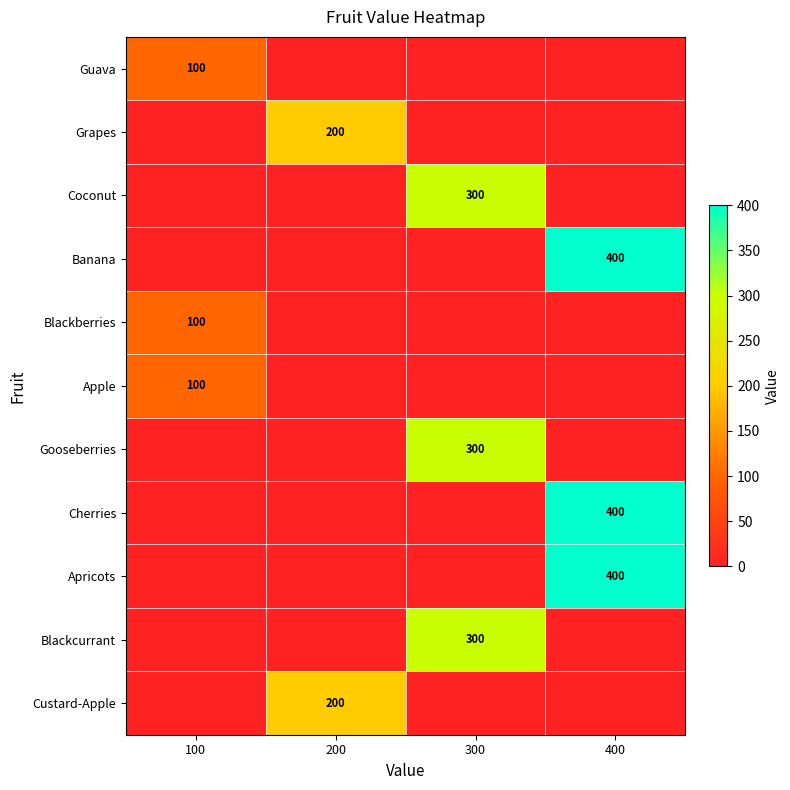

Between 400 and 300, which is larger?

400